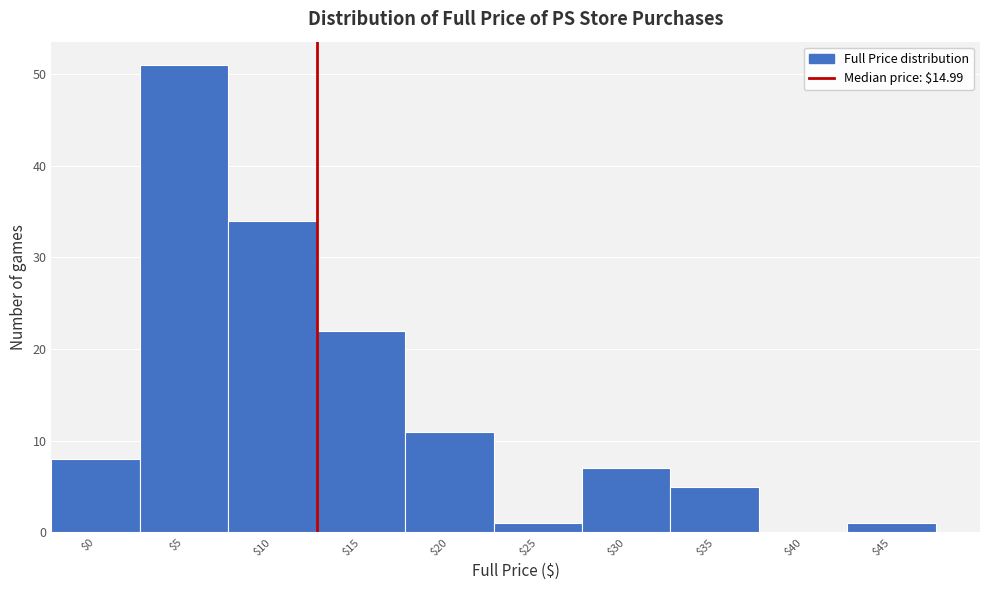

What is the sum of all values?

140